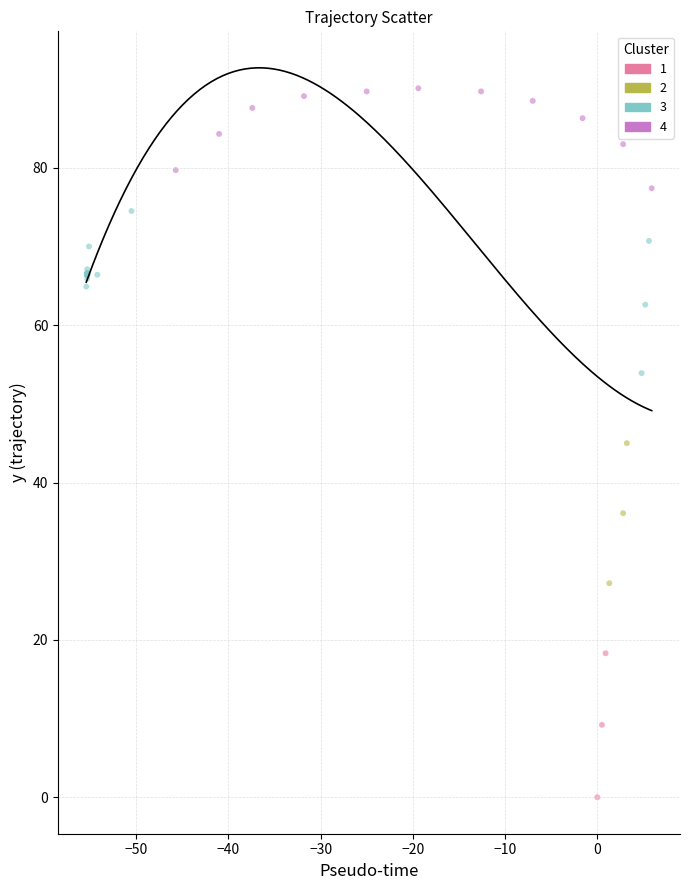

Which series contains the highest Y value?

4